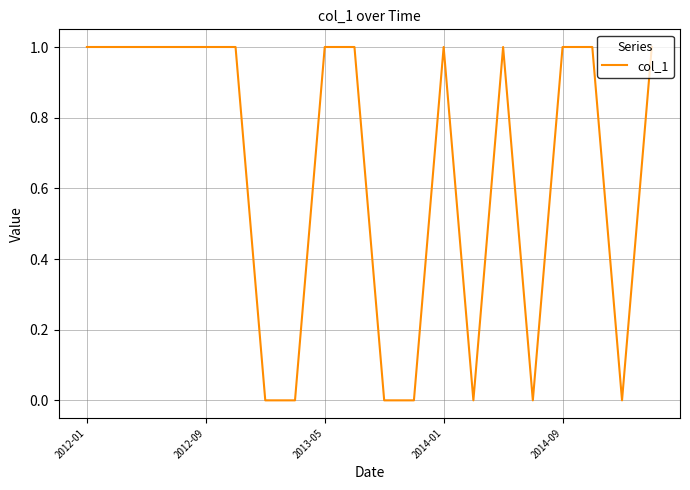

How many lines are shown in the chart?

1